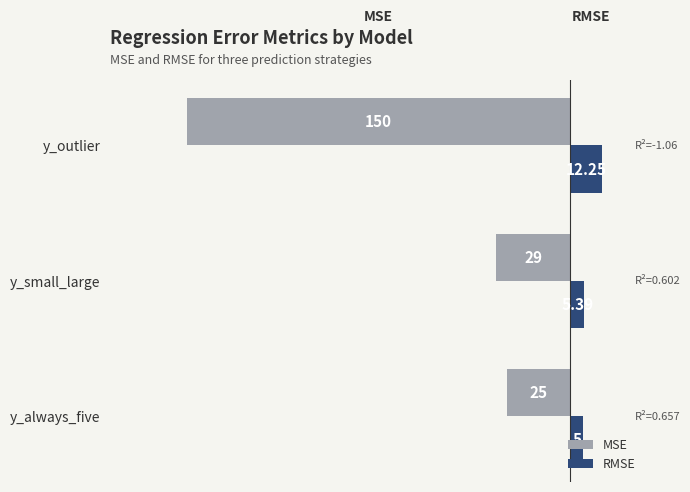

How many data points does each series have?

3